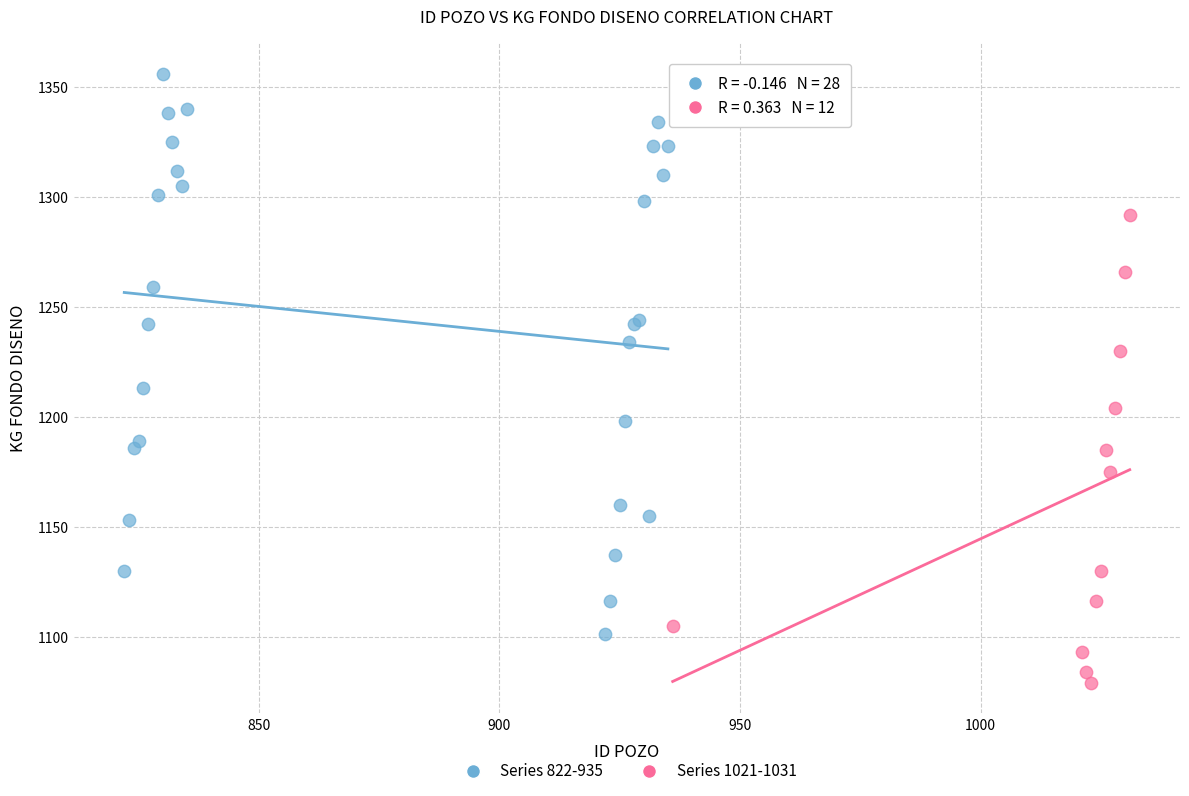

Which series has the widest spread of Y values?

Series 822-935